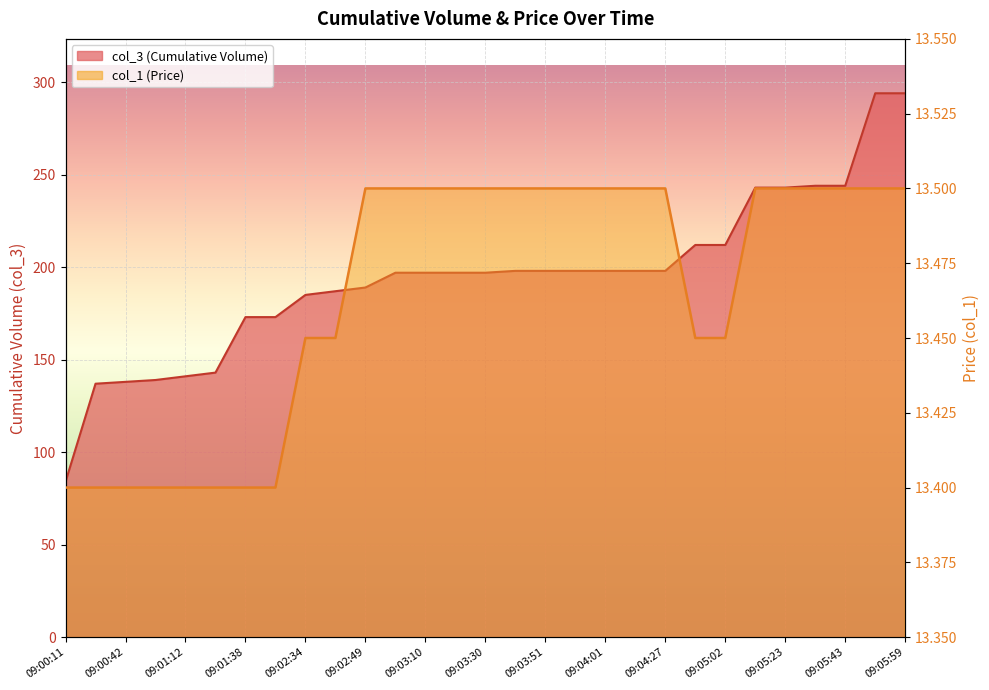

Where does the col_3 series first go above 197?

09:03:40